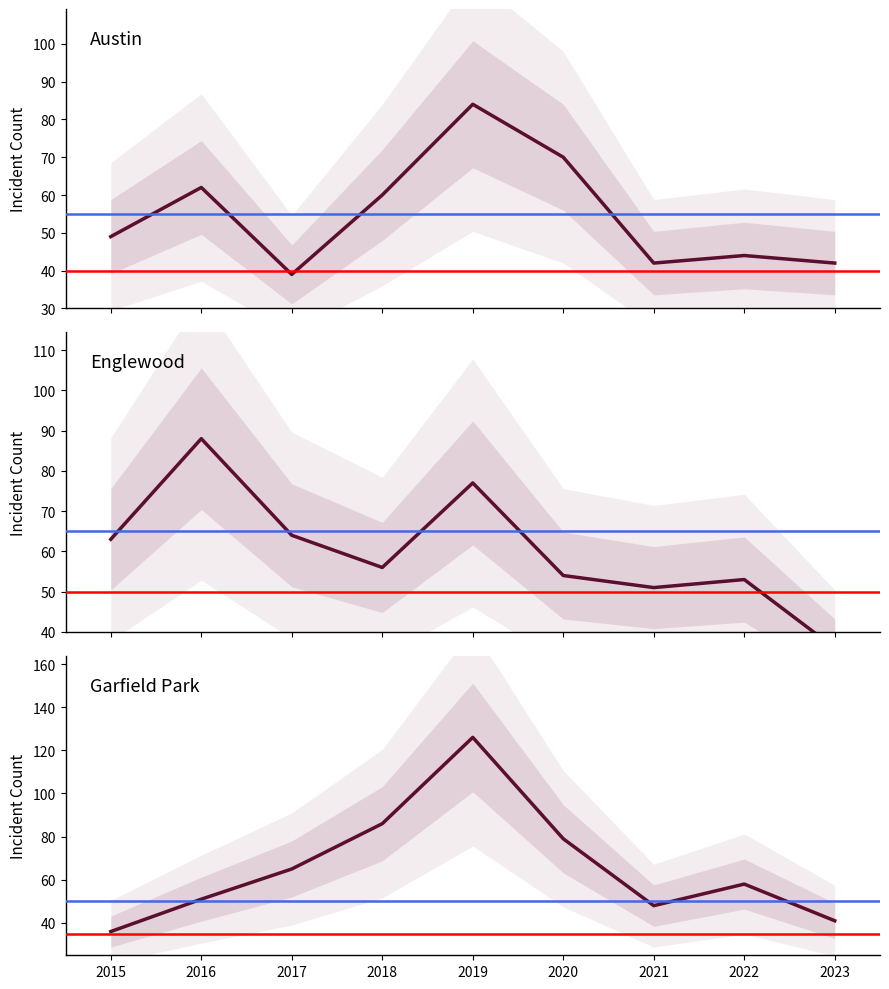

Where does the Garfield Park series first go above 58?

2017